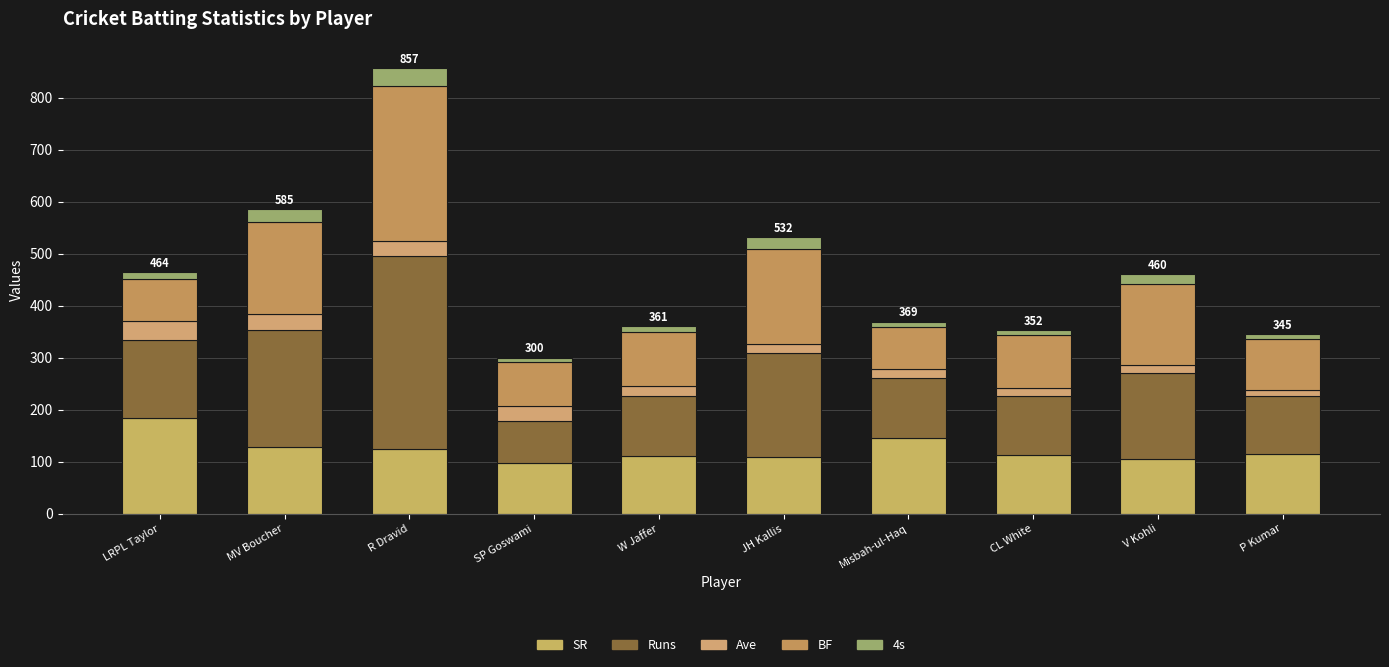

True or false: SR has a value of 73.0 at MV Boucher.

False